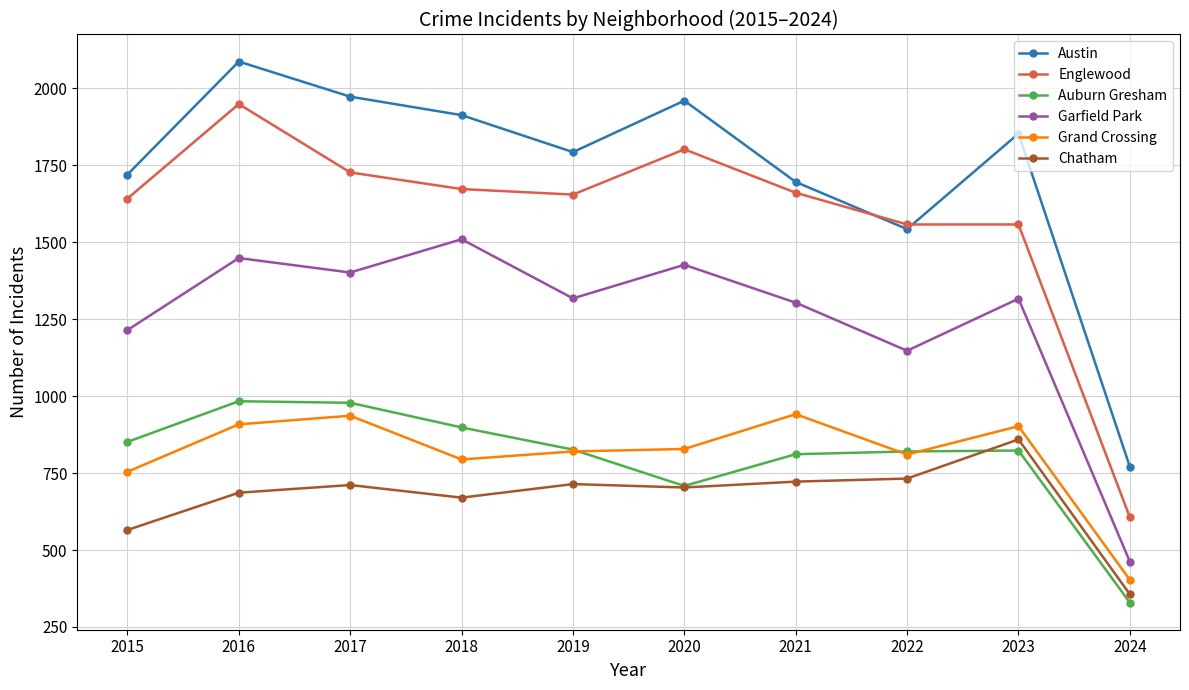

Which series changed the most between 2018 and 2021?

Austin